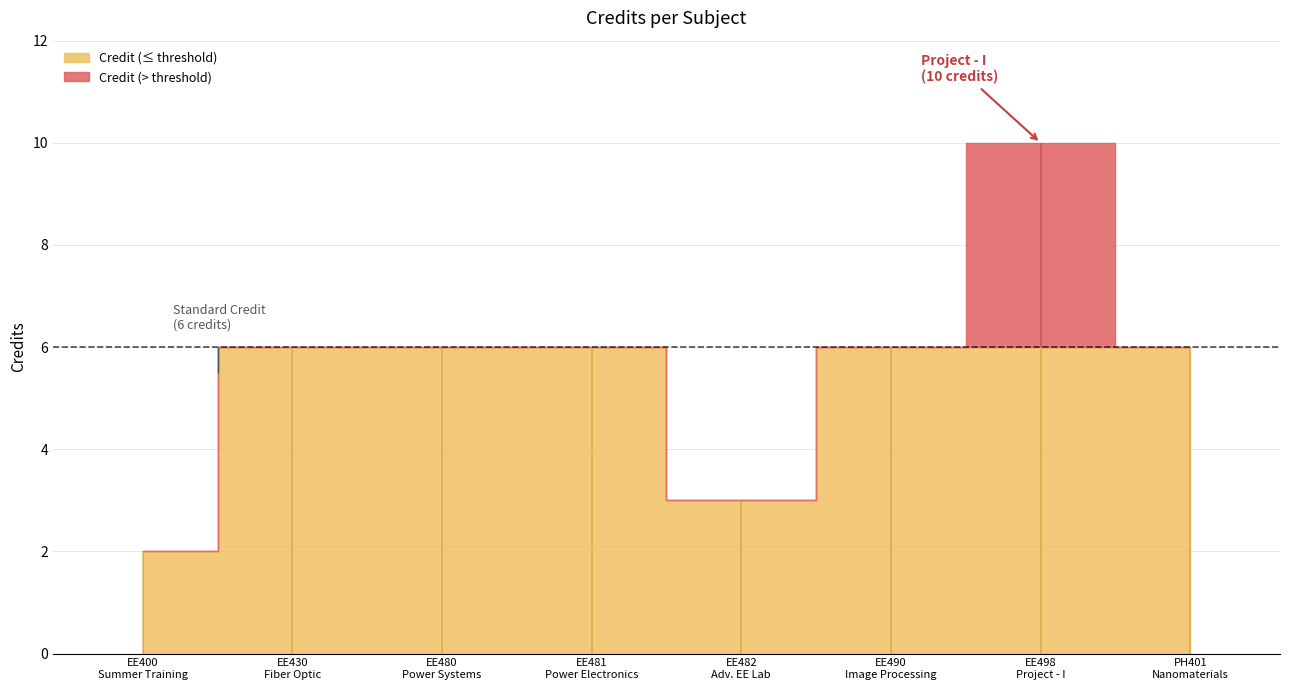

How many values are between 6 and 7?

5